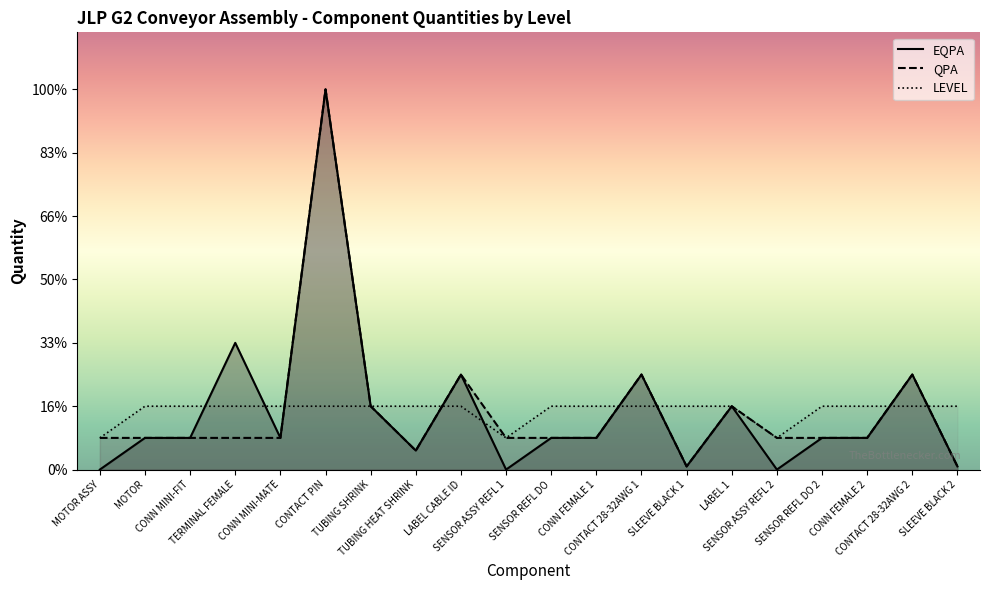

How many interior local peaks does the EQPA series have?

6